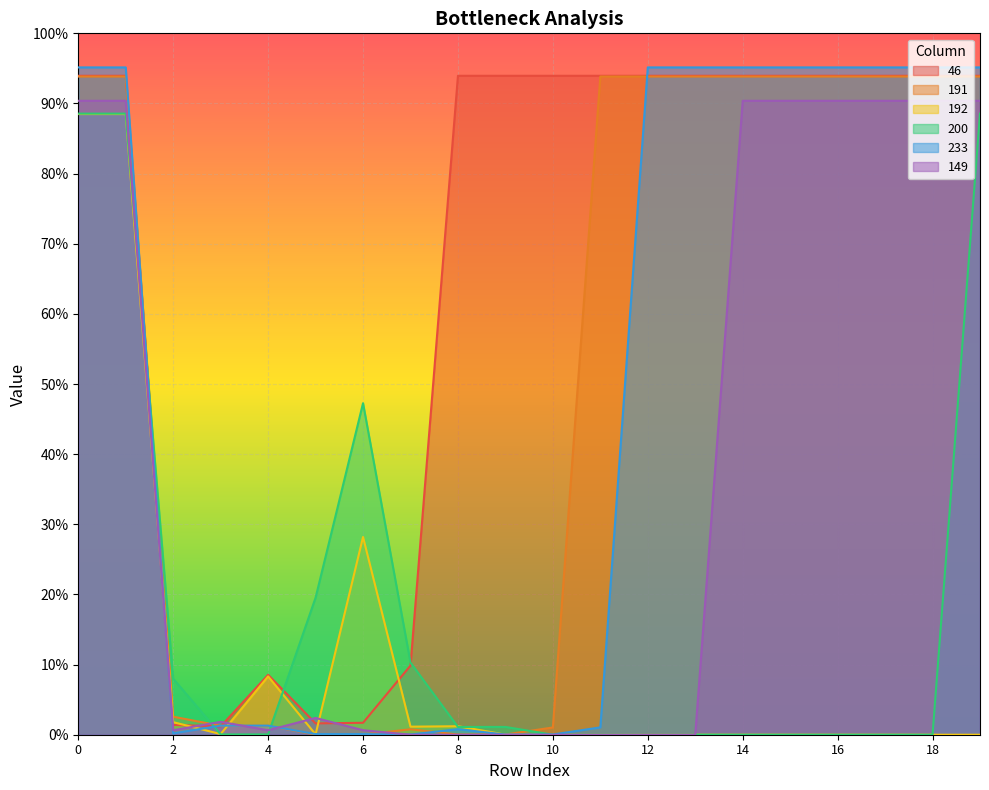

What is the difference between the second highest and second lowest values in the 191 series?

2.0